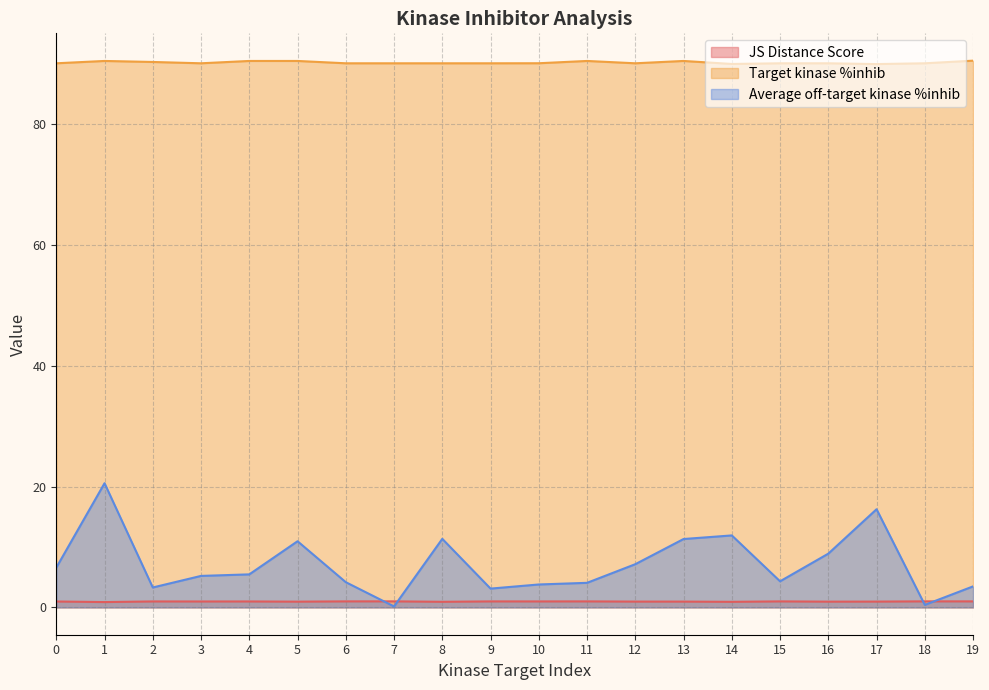

Is the value of JS Distance Score at 5 greater than the value of Average off-target kinase %inhib at 12?

No